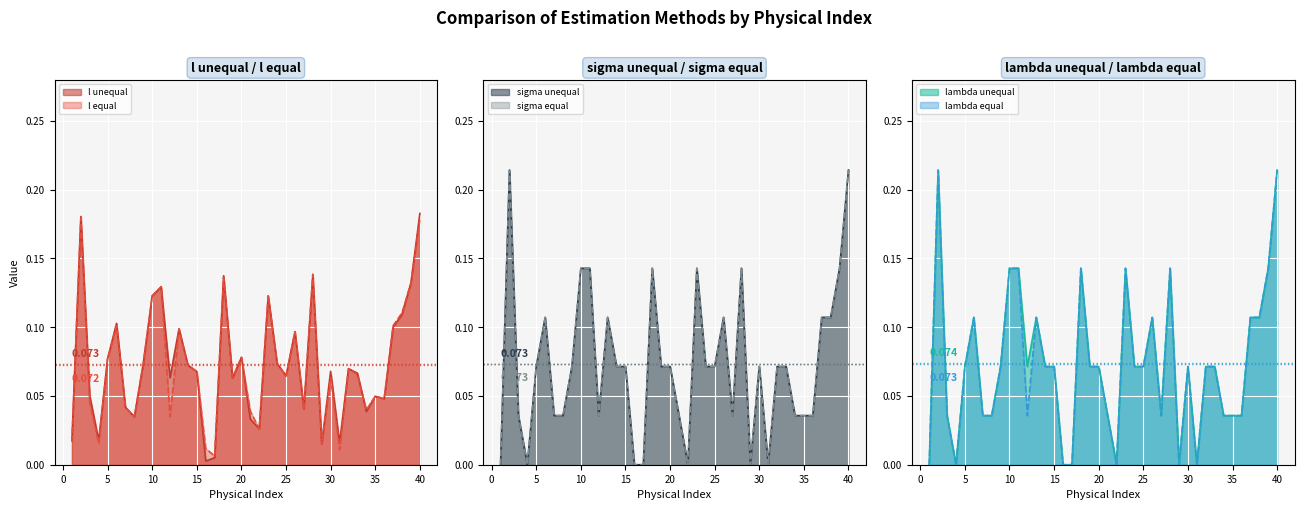

Reading left to right, list all the values displayed in this chart.

l unequal: 1=0.0	2=0.2	3=0.0	4=0.0	5=0.1	6=0.1	7=0.0	8=0.0	9=0.1	10=0.1	11=0.1	12=0.1	13=0.1	14=0.1	15=0.1	16=0.0	17=0.0	18=0.1	19=0.1	20=0.1	21=0.0	22=0.0	23=0.1	24=0.1	25=0.1	26=0.1	27=0.0	28=0.1	29=0.0	30=0.1	31=0.0	32=0.1	33=0.1	34=0.0	35=0.0	36=0.0	37=0.1	38=0.1	39=0.1	40=0.2
l equal: 1=0.0	2=0.2	3=0.0	4=0.0	5=0.1	6=0.1	7=0.0	8=0.0	9=0.1	10=0.1	11=0.1	12=0.0	13=0.1	14=0.1	15=0.1	16=0.0	17=0.0	18=0.1	19=0.1	20=0.1	21=0.0	22=0.0	23=0.1	24=0.1	25=0.1	26=0.1	27=0.0	28=0.1	29=0.0	30=0.1	31=0.0	32=0.1	33=0.1	34=0.0	35=0.0	36=0.0	37=0.1	38=0.1	39=0.1	40=0.2
sigma unequal: 1=0.0	2=0.2	3=0.0	4=0.0	5=0.1	6=0.1	7=0.0	8=0.0	9=0.1	10=0.1	11=0.1	12=0.0	13=0.1	14=0.1	15=0.1	16=0.0	17=0.0	18=0.1	19=0.1	20=0.1	21=0.0	22=0.0	23=0.1	24=0.1	25=0.1	26=0.1	27=0.0	28=0.1	29=0.0	30=0.1	31=0.0	32=0.1	33=0.1	34=0.0	35=0.0	36=0.0	37=0.1	38=0.1	39=0.1	40=0.2
sigma equal: 1=0.0	2=0.2	3=0.0	4=0.0	5=0.1	6=0.1	7=0.0	8=0.0	9=0.1	10=0.1	11=0.1	12=0.0	13=0.1	14=0.1	15=0.1	16=0.0	17=0.0	18=0.1	19=0.1	20=0.1	21=0.0	22=0.0	23=0.1	24=0.1	25=0.1	26=0.1	27=0.0	28=0.1	29=0.0	30=0.1	31=0.0	32=0.1	33=0.1	34=0.0	35=0.0	36=0.0	37=0.1	38=0.1	39=0.1	40=0.2
lambda unequal: 1=0.0	2=0.2	3=0.0	4=0.0	5=0.1	6=0.1	7=0.0	8=0.0	9=0.1	10=0.1	11=0.1	12=0.1	13=0.1	14=0.1	15=0.1	16=0.0	17=0.0	18=0.1	19=0.1	20=0.1	21=0.0	22=0.0	23=0.1	24=0.1	25=0.1	26=0.1	27=0.0	28=0.1	29=0.0	30=0.1	31=0.0	32=0.1	33=0.1	34=0.0	35=0.0	36=0.0	37=0.1	38=0.1	39=0.1	40=0.2
lambda equal: 1=0.0	2=0.2	3=0.0	4=0.0	5=0.1	6=0.1	7=0.0	8=0.0	9=0.1	10=0.1	11=0.1	12=0.0	13=0.1	14=0.1	15=0.1	16=0.0	17=0.0	18=0.1	19=0.1	20=0.1	21=0.0	22=0.0	23=0.1	24=0.1	25=0.1	26=0.1	27=0.0	28=0.1	29=0.0	30=0.1	31=0.0	32=0.1	33=0.1	34=0.0	35=0.0	36=0.0	37=0.1	38=0.1	39=0.1	40=0.2